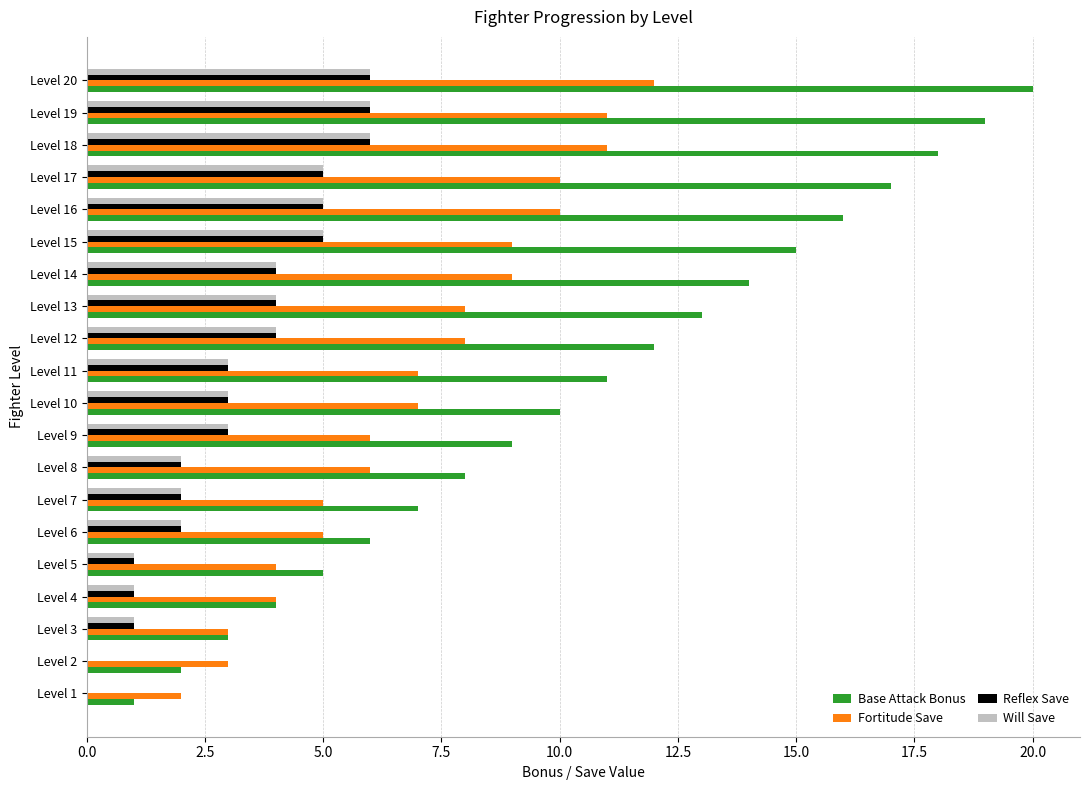

Is the value of Reflex Save at Level 4 greater than the value of Will Save at Level 6?

No